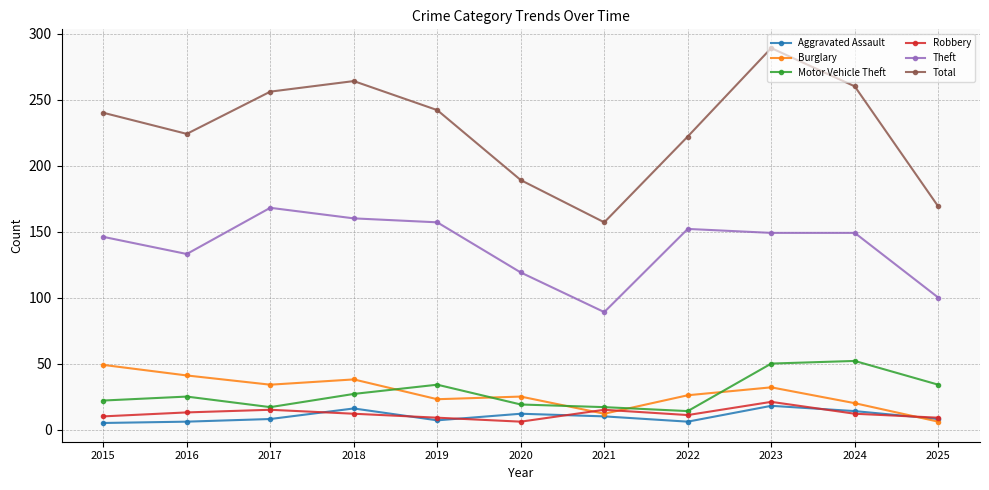

The Motor Vehicle Theft series shows 19 at 2020. True or false?

True